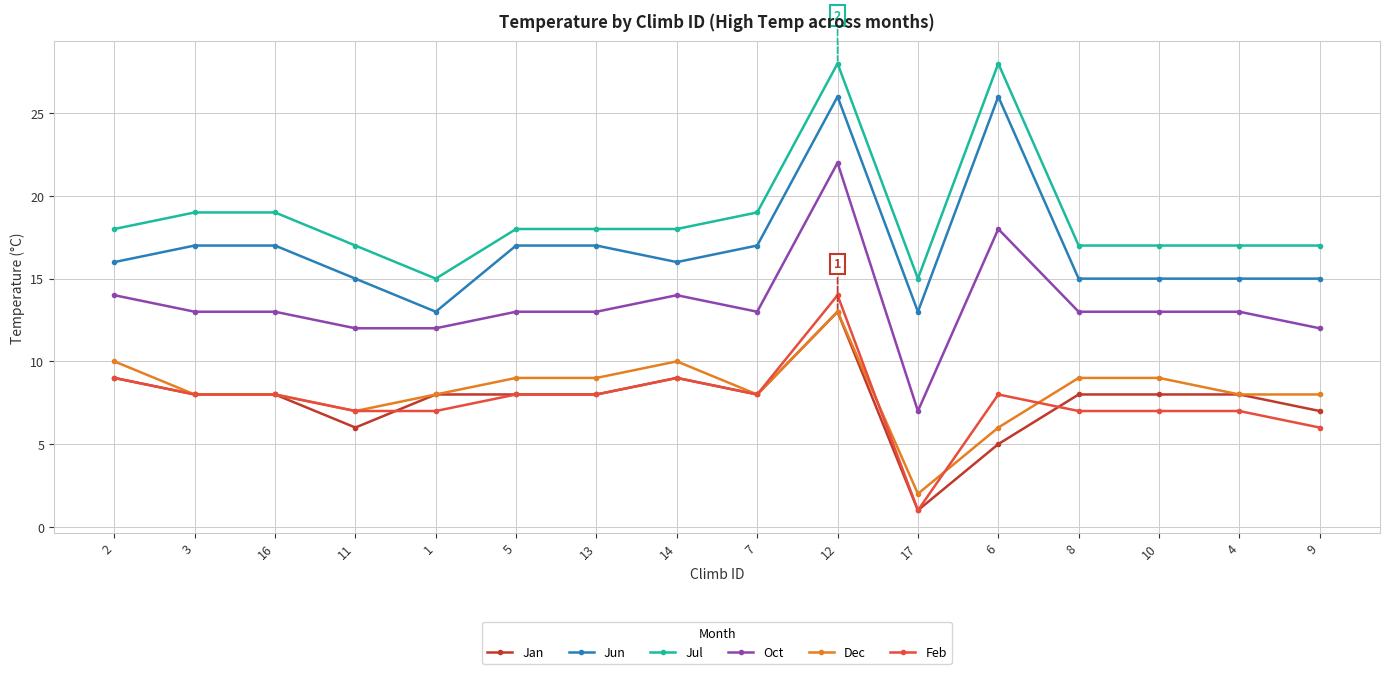

Reading left to right, list all the values displayed in this chart.

Jan: 2=9	3=8	16=8	11=6	1=8	5=8	13=8	14=9	7=8	12=13	17=1	6=5	8=8	10=8	4=8	9=7
Jun: 2=16	3=17	16=17	11=15	1=13	5=17	13=17	14=16	7=17	12=26	17=13	6=26	8=15	10=15	4=15	9=15
Jul: 2=18	3=19	16=19	11=17	1=15	5=18	13=18	14=18	7=19	12=28	17=15	6=28	8=17	10=17	4=17	9=17
Oct: 2=14	3=13	16=13	11=12	1=12	5=13	13=13	14=14	7=13	12=22	17=7	6=18	8=13	10=13	4=13	9=12
Dec: 2=10	3=8	16=8	11=7	1=8	5=9	13=9	14=10	7=8	12=13	17=2	6=6	8=9	10=9	4=8	9=8
Feb: 2=9	3=8	16=8	11=7	1=7	5=8	13=8	14=9	7=8	12=14	17=1	6=8	8=7	10=7	4=7	9=6